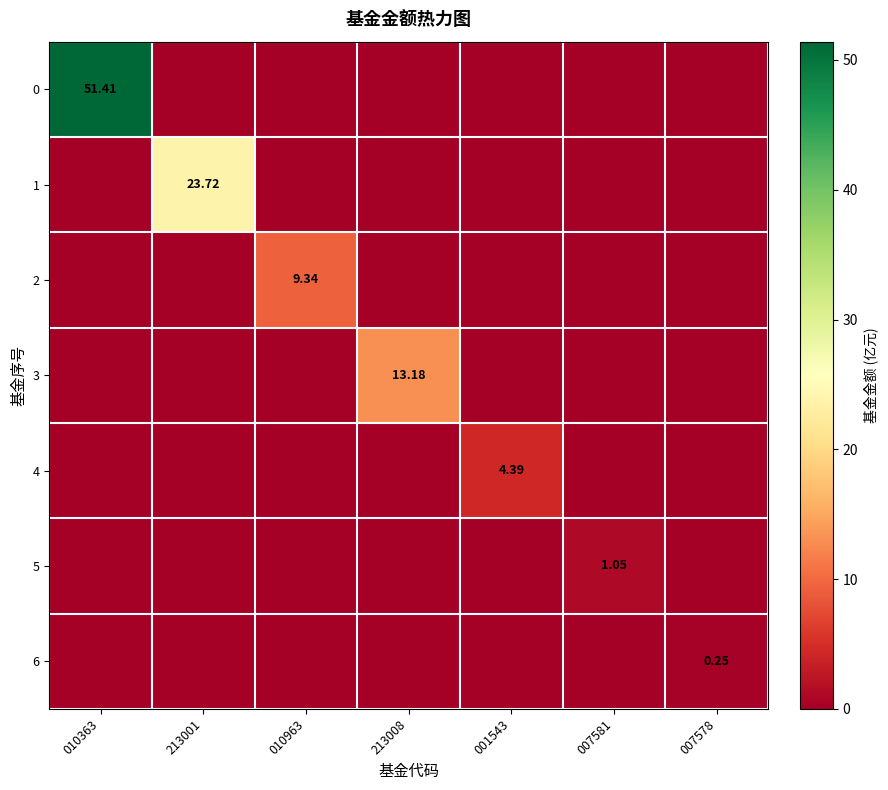

What is the difference between the 0 values at 001543 and 010363?

51.4